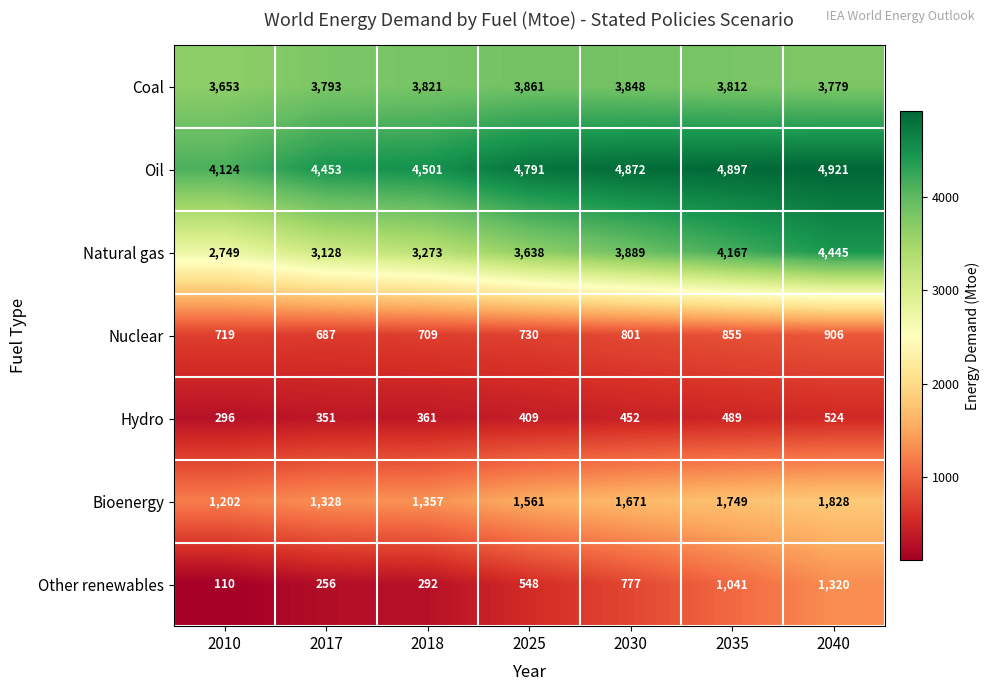

Which label corresponds to the smallest value in the chart?

2010